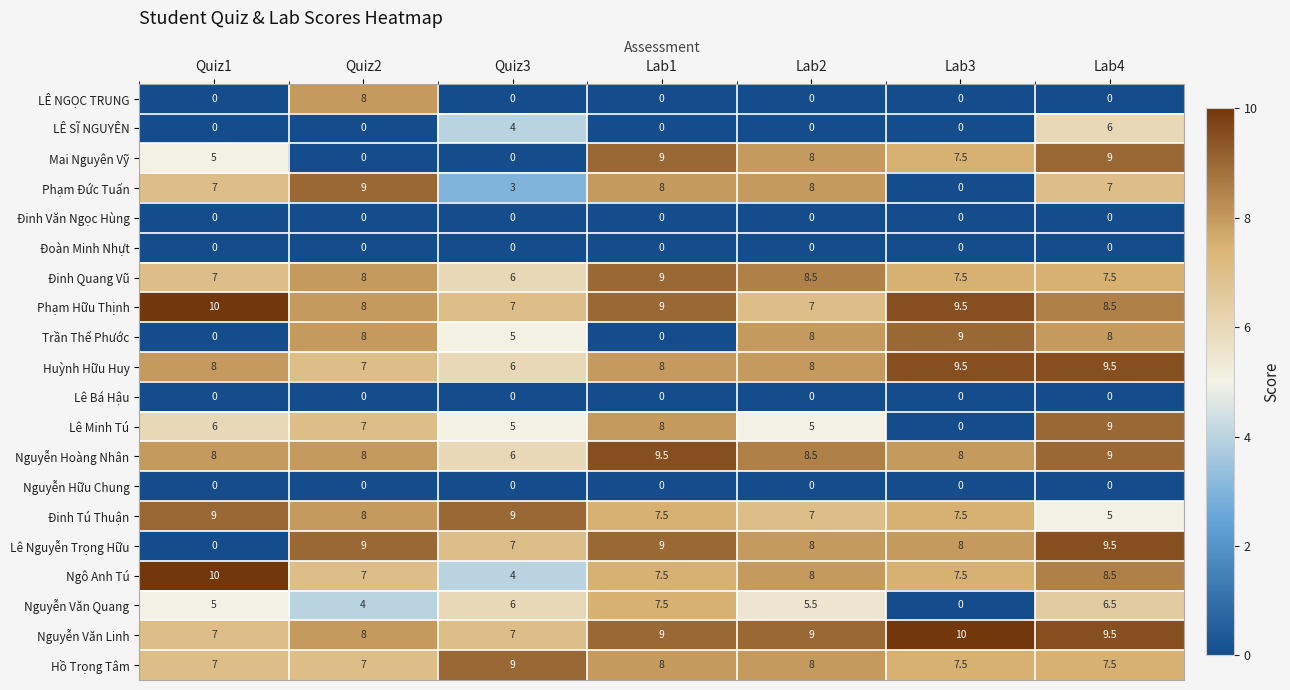

Count the number of categories in the chart.

7